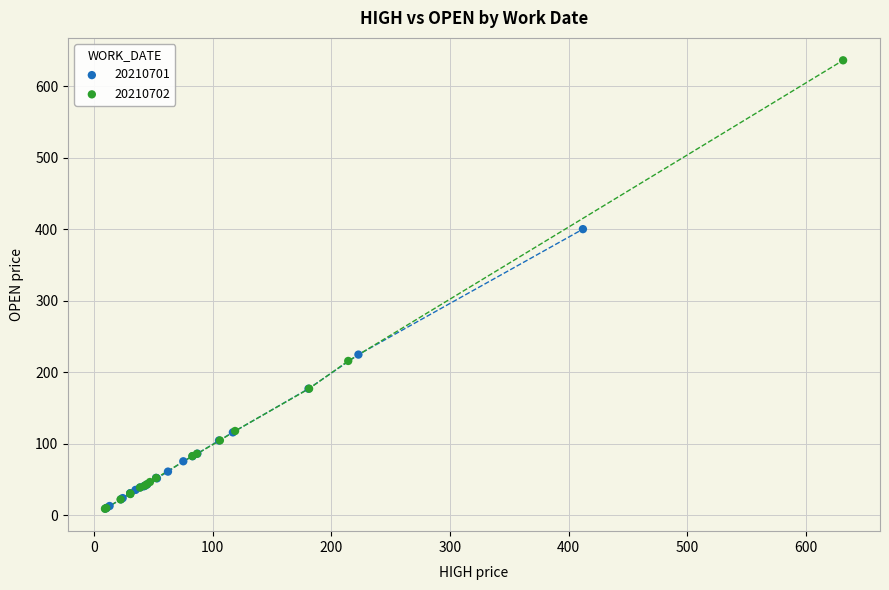

Which series contains the highest Y value?

20210702